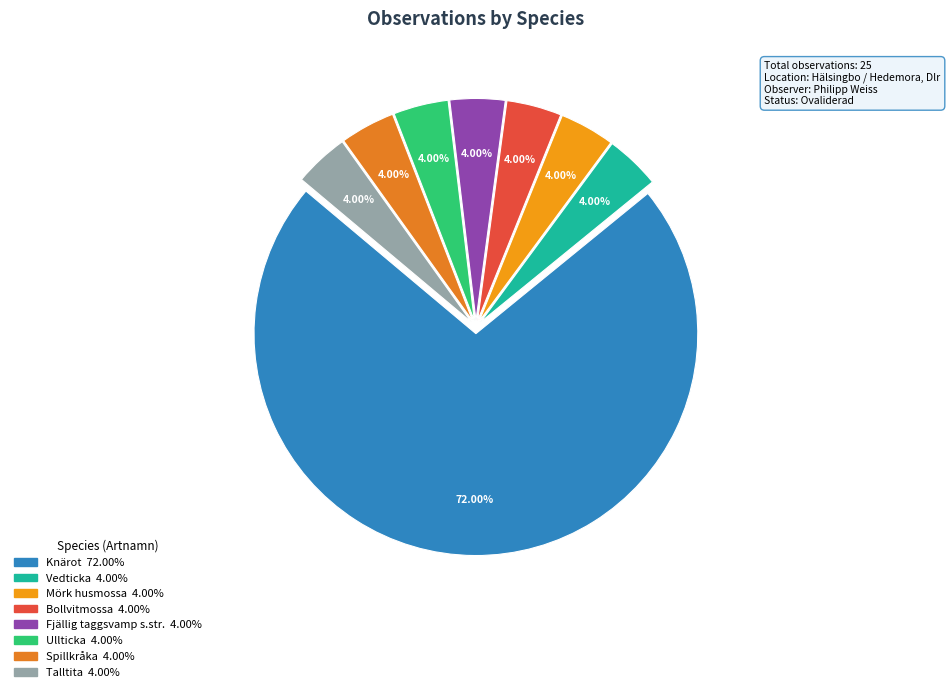

How many segments does this pie chart have?

8